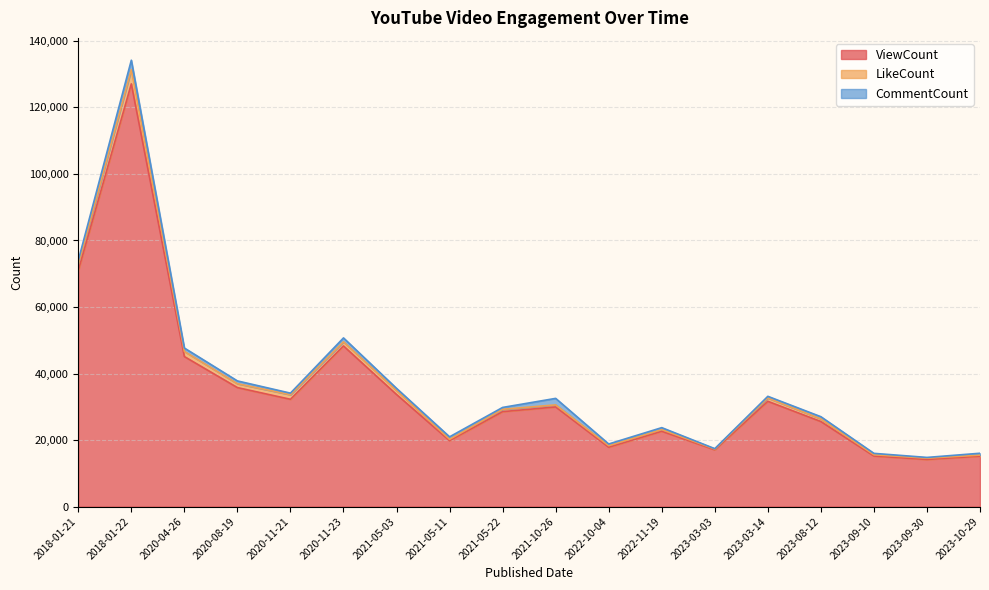

Reading left to right, extract all data points from this chart.

ViewCount: 70988	127094	45095	35771	32253	48290	33700	19815	28539	29951	17838	22643	17055	31646	25565	15193	14164	15147
LikeCount: 1790	4282	1551	1171	1377	1246	1197	405	702	621	470	501	239	1003	793	375	386	317
CommentCount: 1214	2834	1022	834	472	1172	642	747	562	1955	506	584	112	496	659	428	224	563